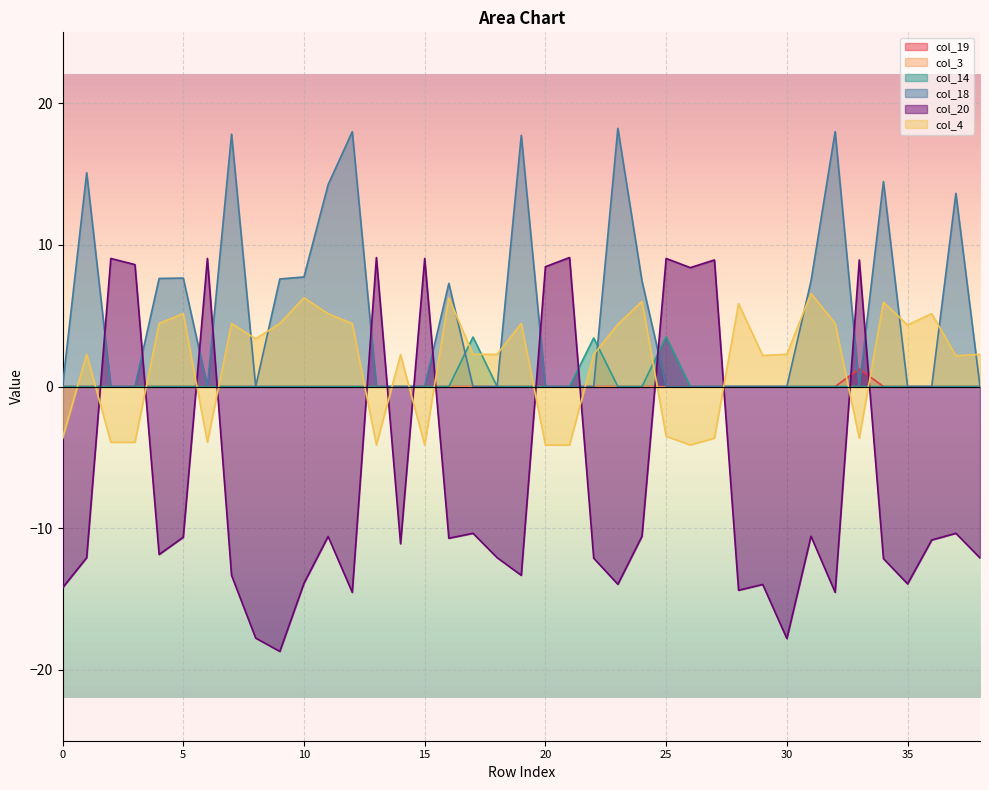

Is the value of col_20 at 11 greater than the value of col_19 at 8?

No